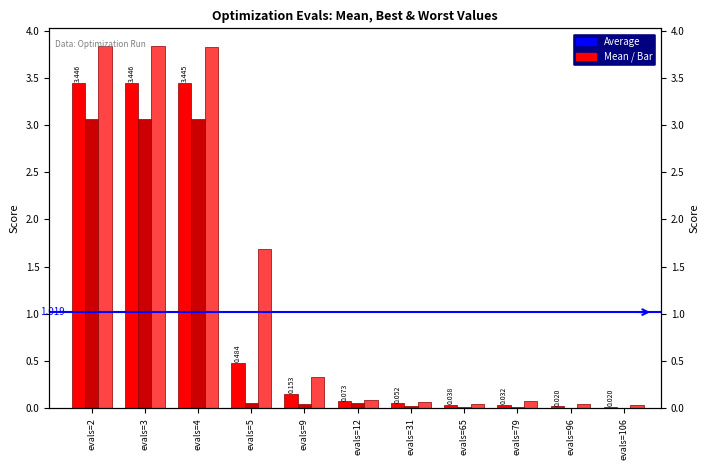

Reading left to right, extract all data points from this chart.

mean: 3.4	3.4	3.4	0.5	0.2	0.1	0.1	0.0	0.0	0.0	0.0
best: 3.1	3.1	3.1	0.1	0.0	0.1	0.0	0.0	0.0	0.0	0.0
worst: 3.8	3.8	3.8	1.7	0.3	0.1	0.1	0.1	0.1	0.1	0.0